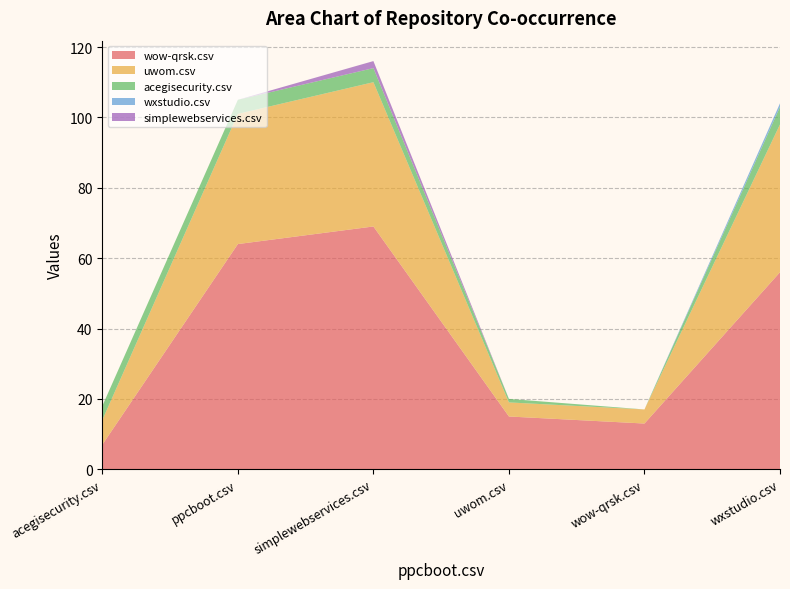

Reading left to right, extract all data points from this chart.

wow-qrsk.csv: 7	64	69	15	13	56
uwom.csv: 7	37	41	4	4	42
acegisecurity.csv: 4	4	4	1	0	5
wxstudio.csv: 0	0	0	0	0	1
simplewebservices.csv: 0	0	2	0	0	0